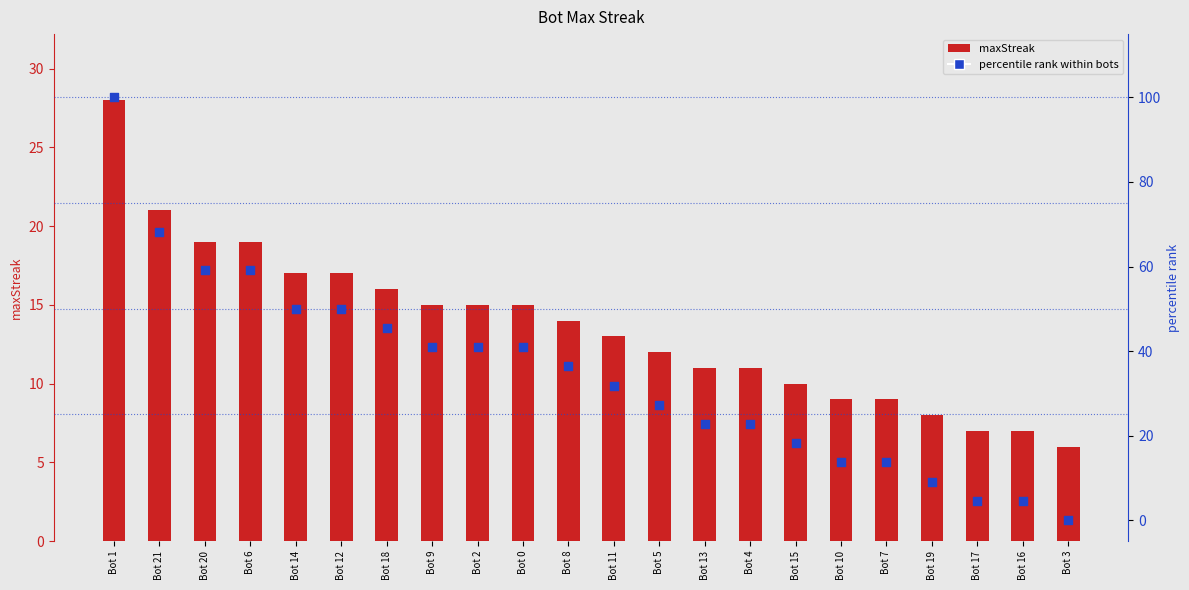

At how many categories does at least one series exceed 34?

11